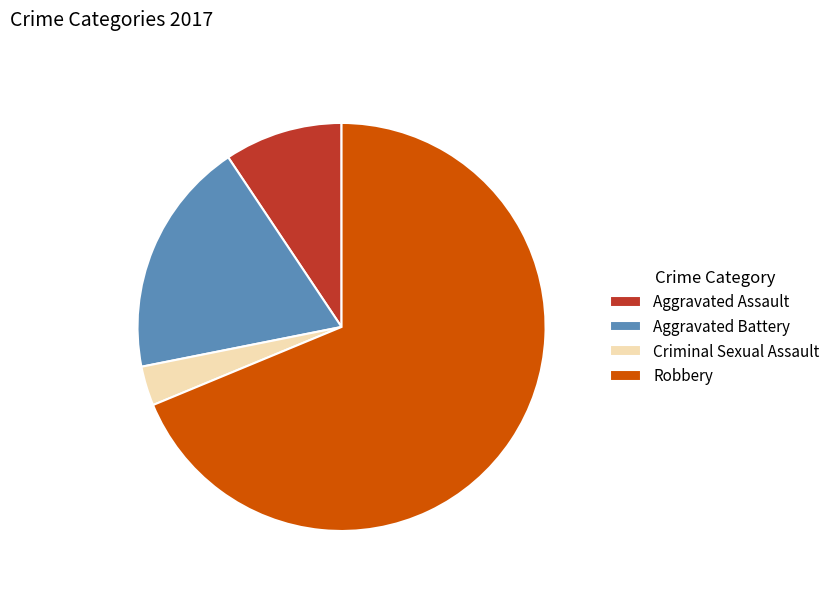

What is the largest slice in the pie chart?

Robbery